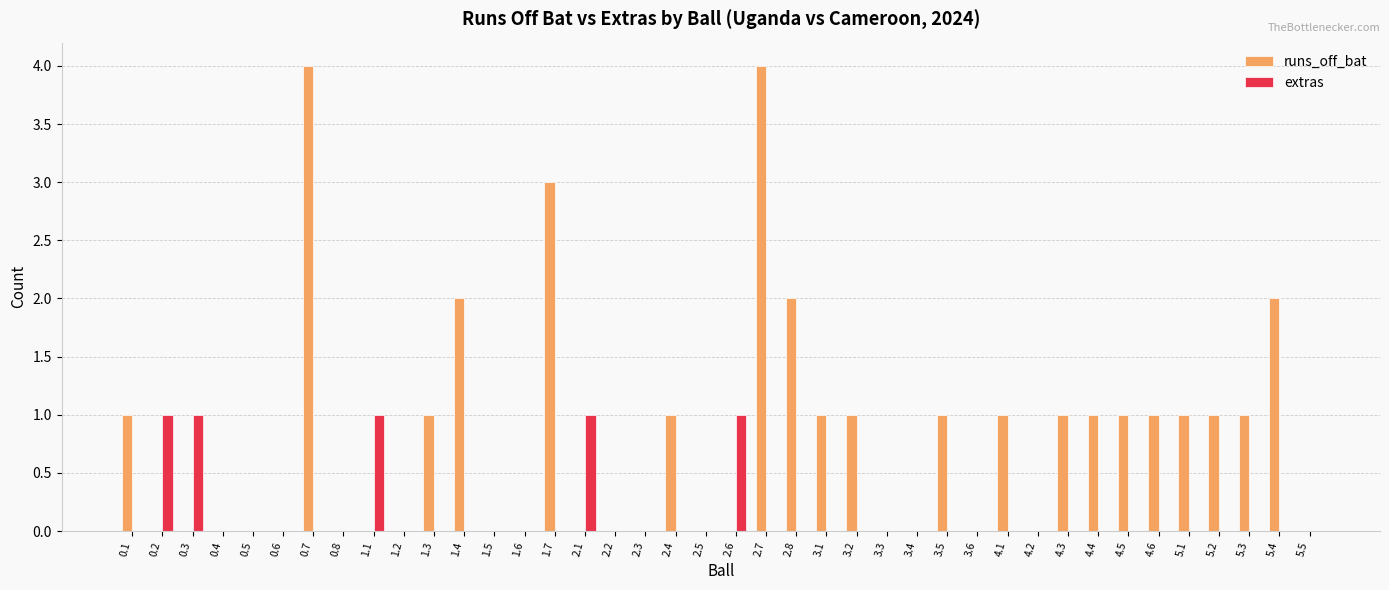

What is the maximum value for runs_off_bat?

4